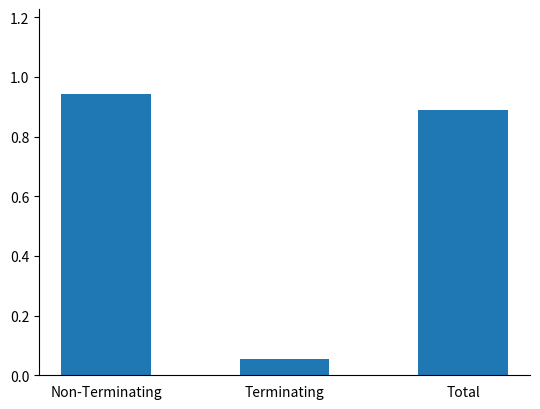

Which label corresponds to the smallest value in the chart?

Terminating